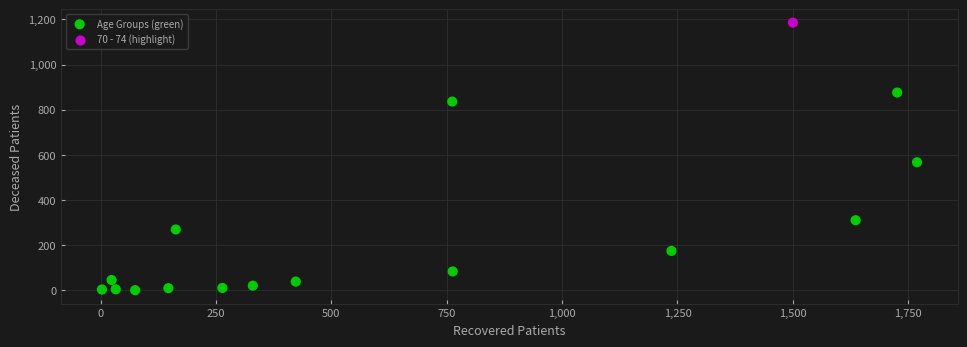

What is the range of X values (max minus min)?

1766